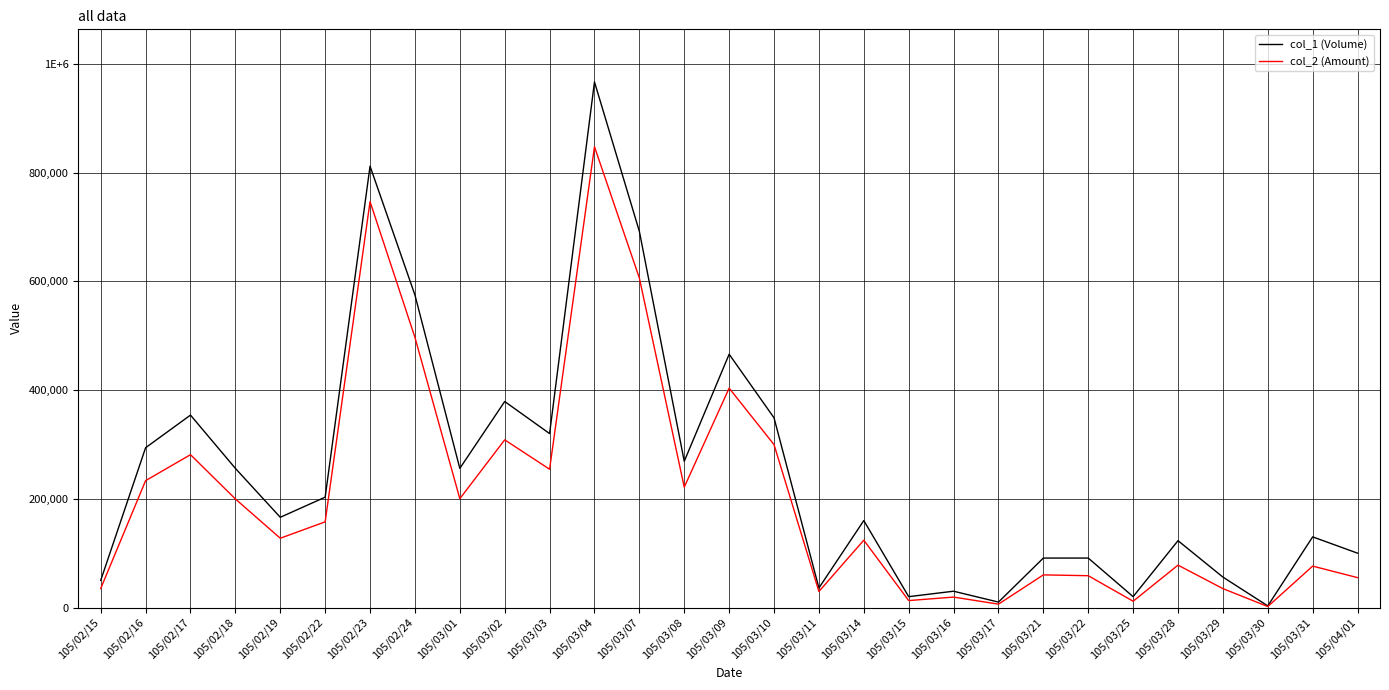

Between 105/02/17 and 105/02/19, which series saw the biggest shift?

col_1 (Volume)